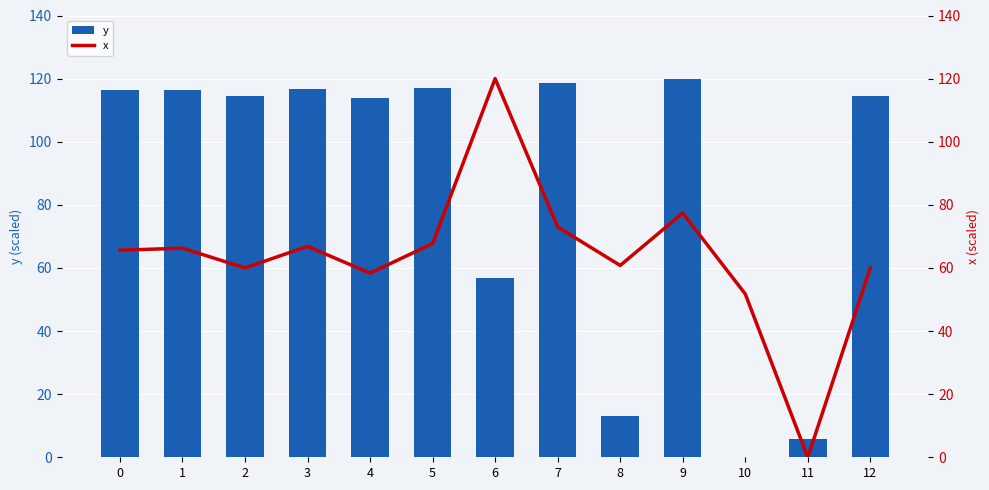

How many data points in y are less than 114?

5